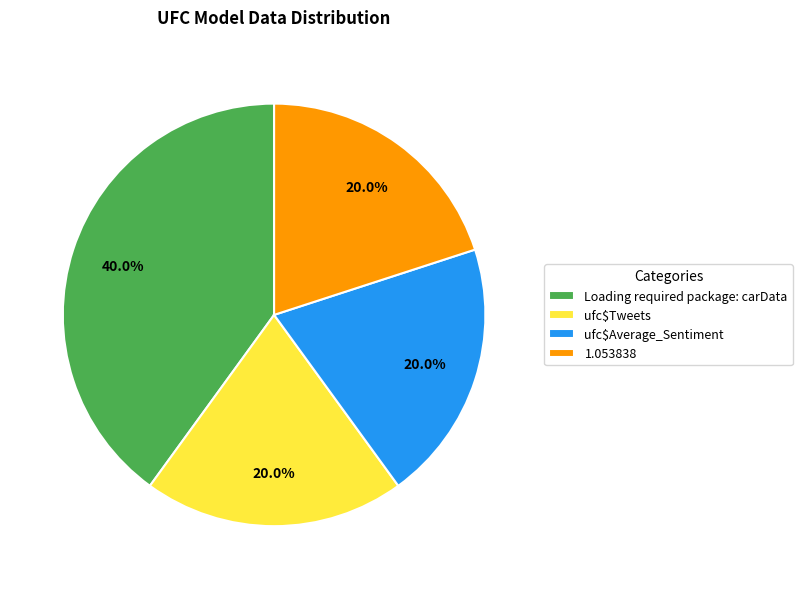

To the nearest percent, what is the difference between the largest and smallest slice percentages?

20%